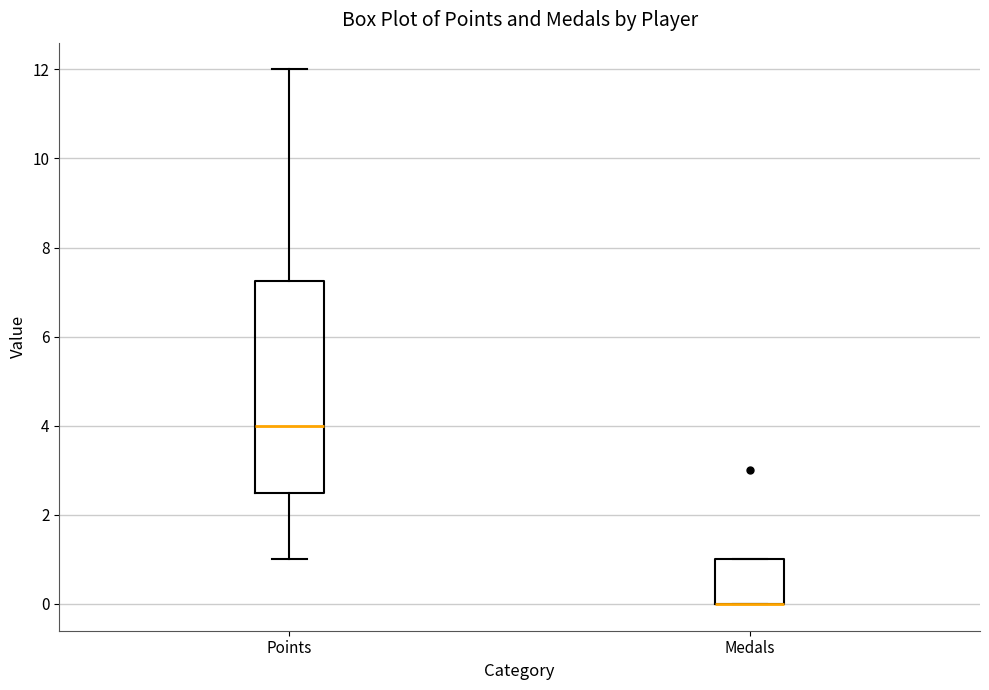

Reading left to right, transcribe this box plot: for each box, give where its median line is, the range the box spans, and where its two whiskers end, as read against the y-axis. The values are not printed on the chart, so give them approximately, as read against the axis.

Points: median 4.0, box 2.6 to 7.2, whiskers 1.0 to 12.0
Medals: median 0.0 (drawn on the box's lower edge), box 0.0 to 1.0, whiskers 0.0 to 1.0